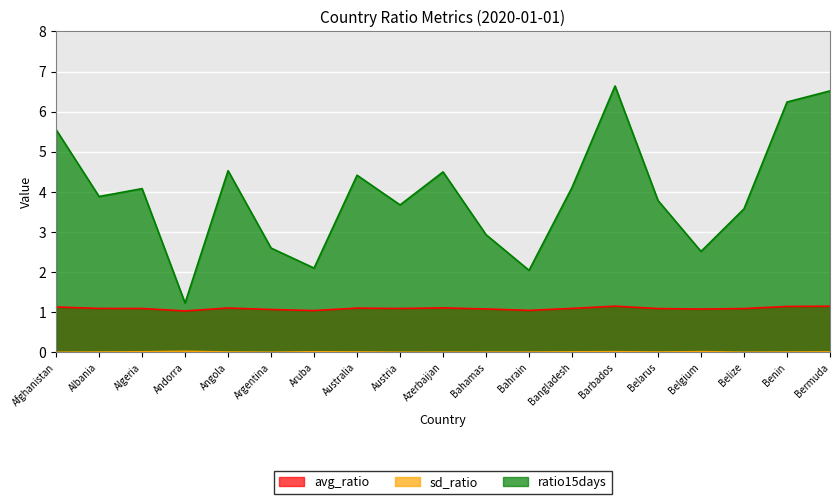

Where is the first local minimum for ratio15days?

Albania